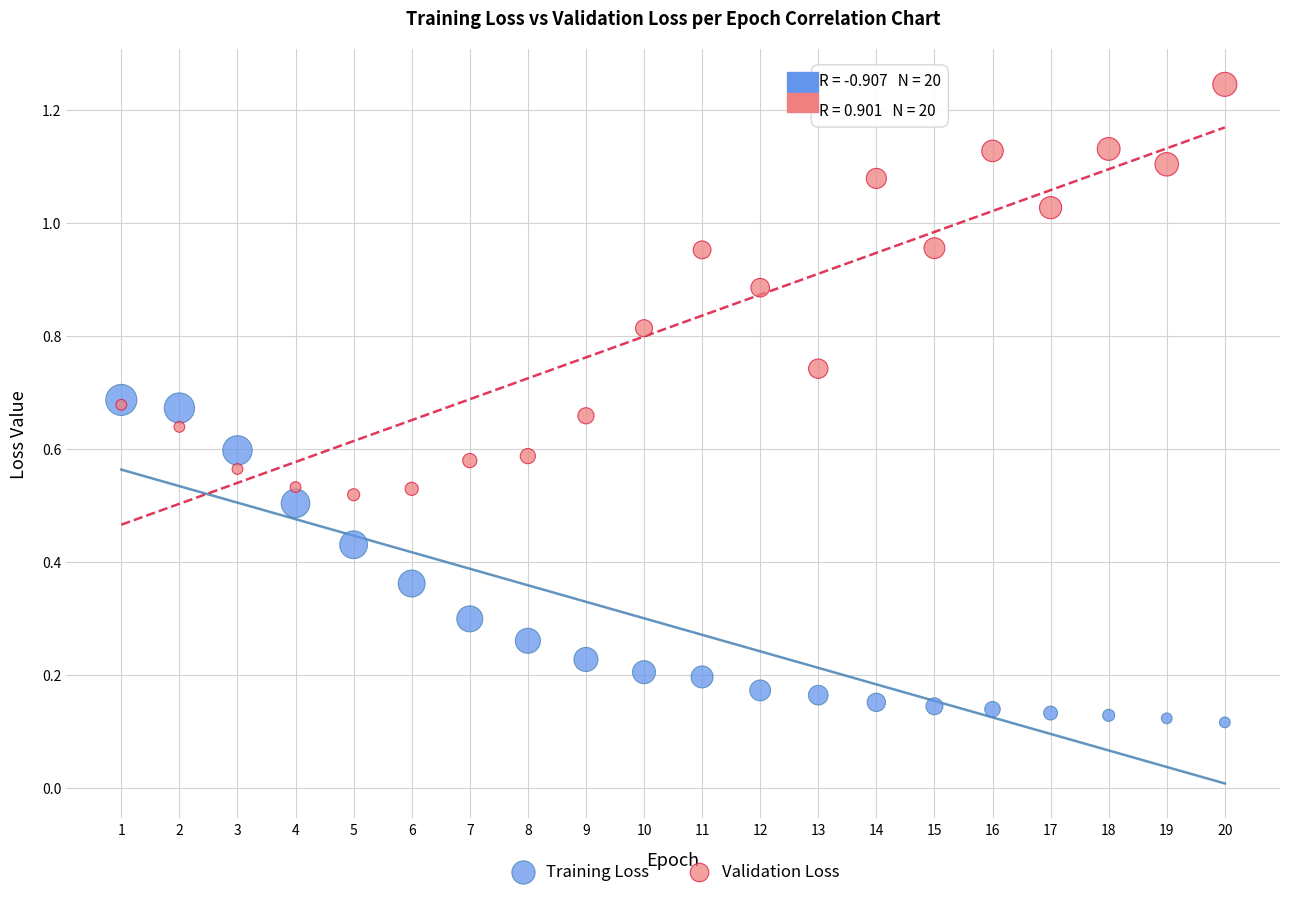

Which series reaches the minimum Y coordinate?

Training Loss